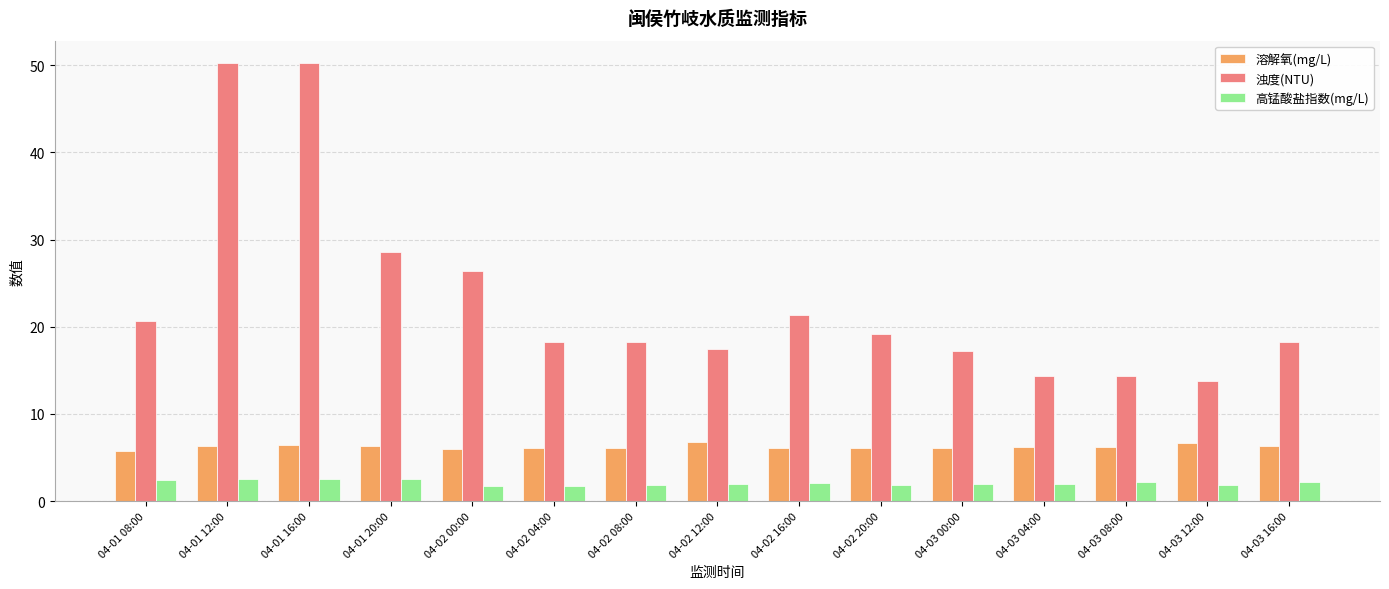

What is the approximate value of 高锰酸盐指数(mg/L) at 04-02 04:00?

1.7